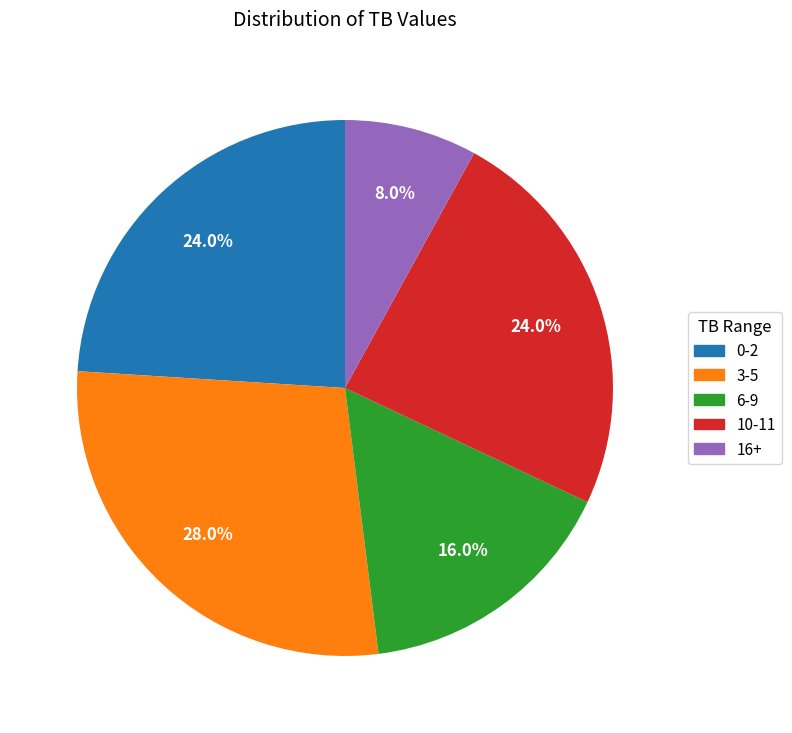

Combined, what portion of the pie is 16+ and 0-2?

32.0%